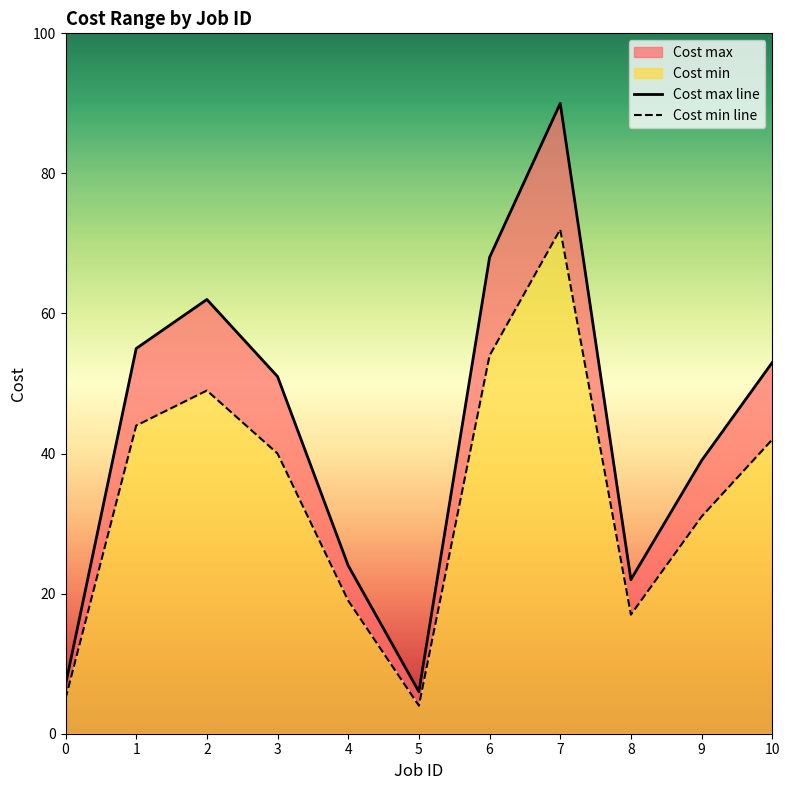

What value does the Cost min line series have at 7, to the nearest 10?

70